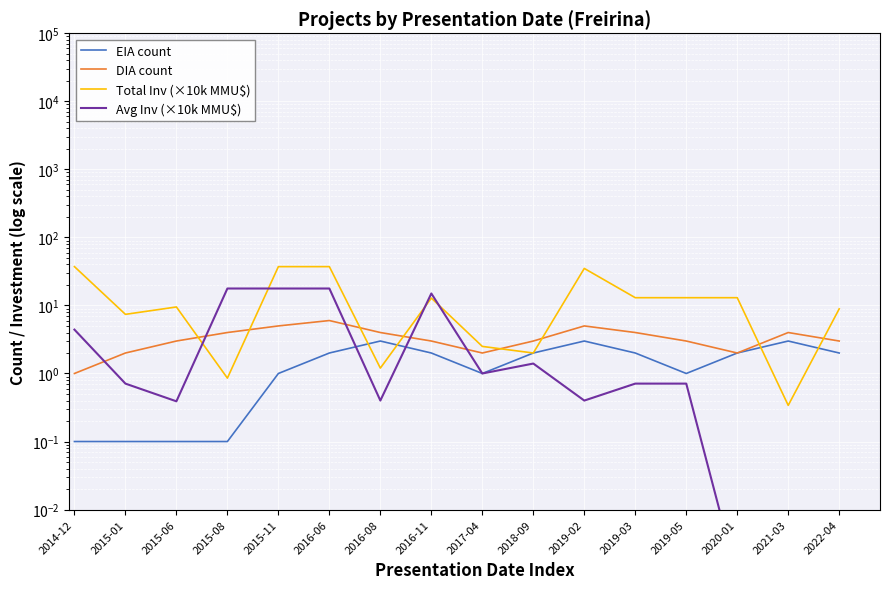

How many categories are shown in the chart?

16